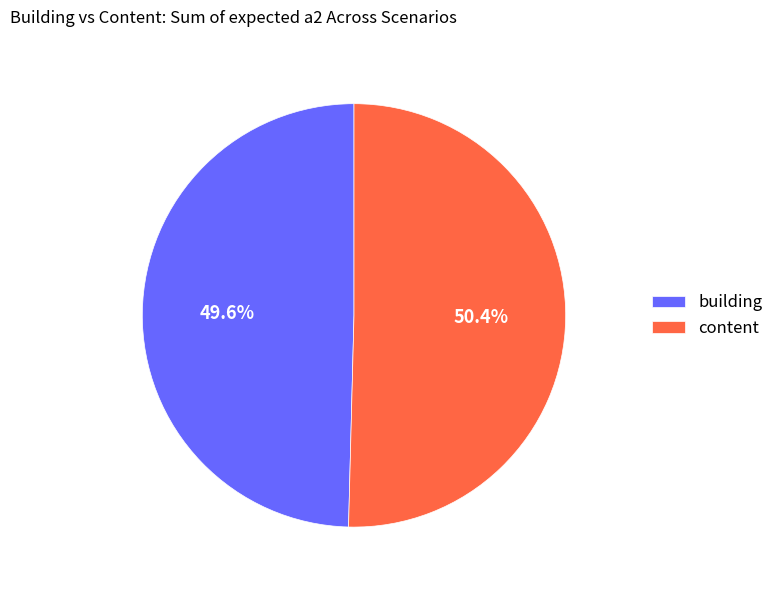

Combined, do content and building account for over 50%?

Yes